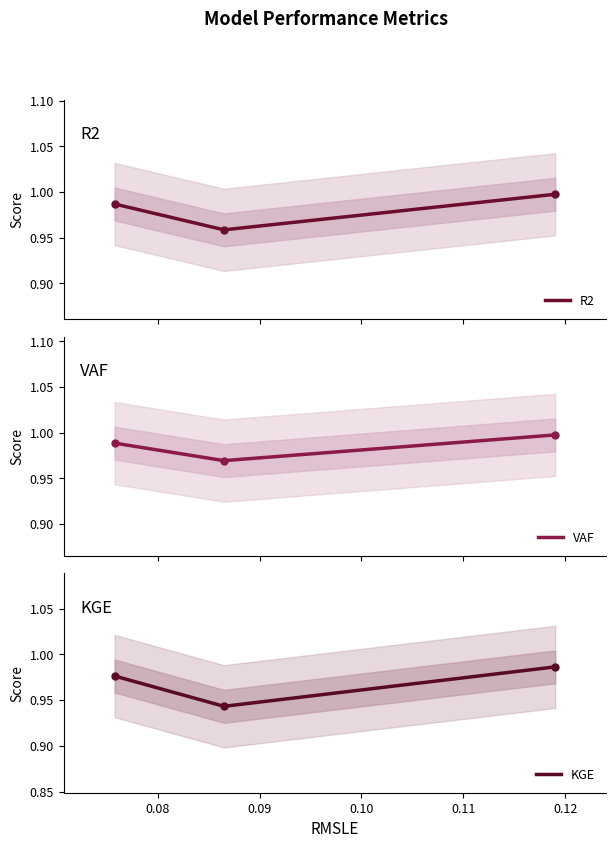

The VAF series shows 1.0 at 0.08. True or false?

True